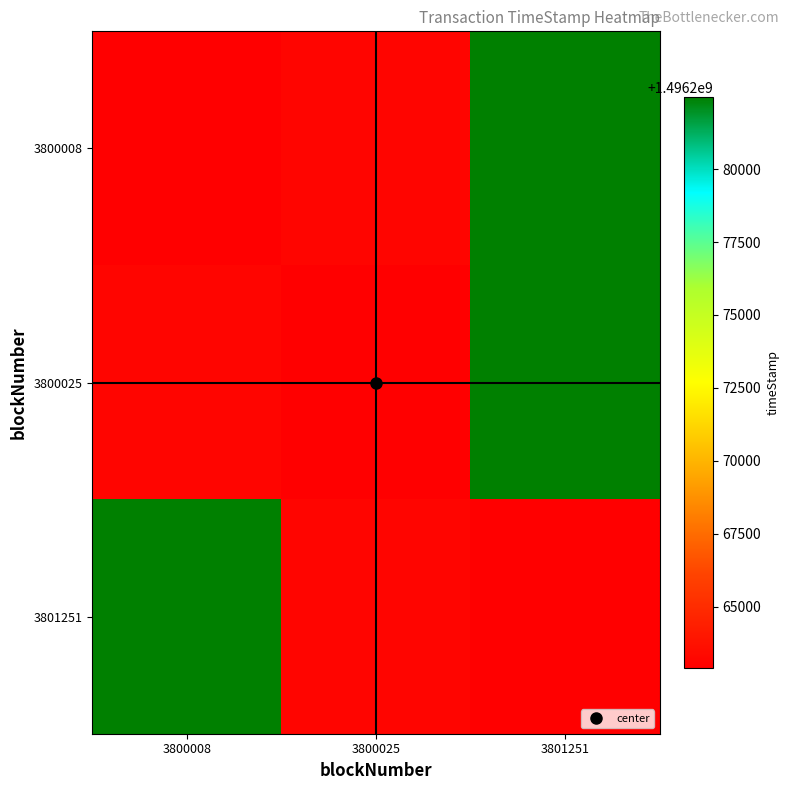

What is the total value across all series at 3800025?

4488789283